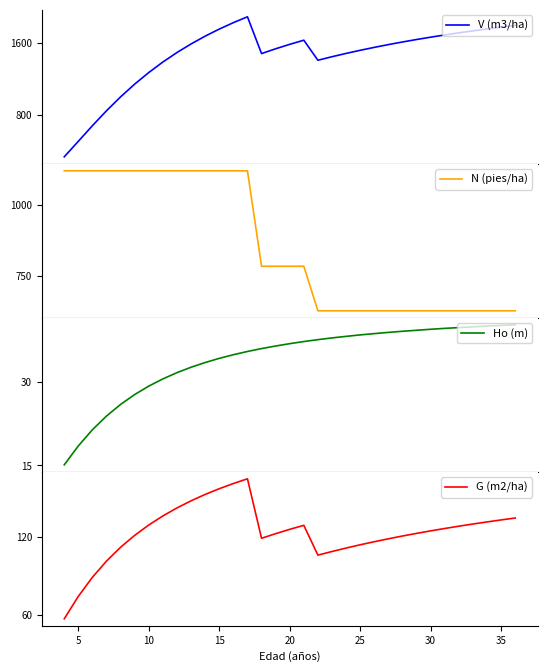

At how many categories does at least one series exceed 585?

33